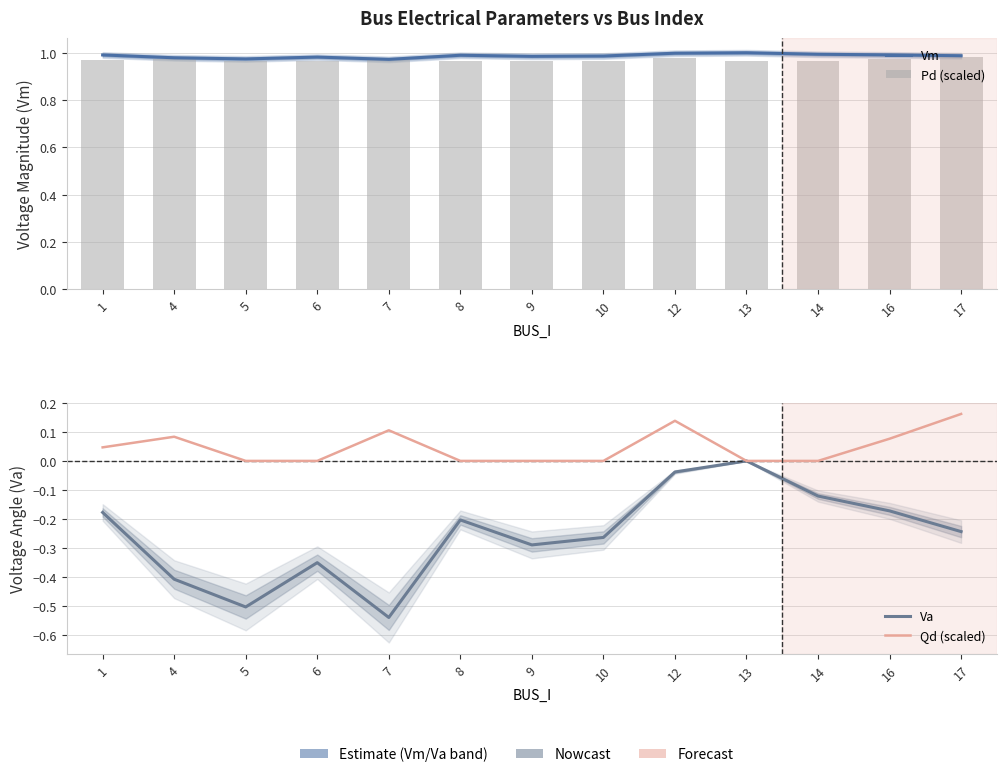

At which category does the chart reach its minimum across all series?

7